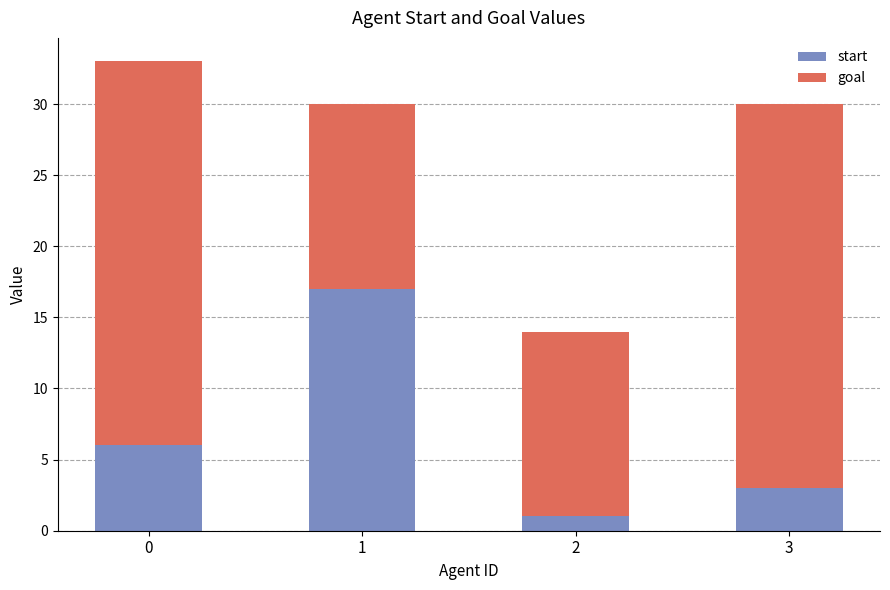

Rank the categories by start value from highest to lowest.

1, 0, 3, 2